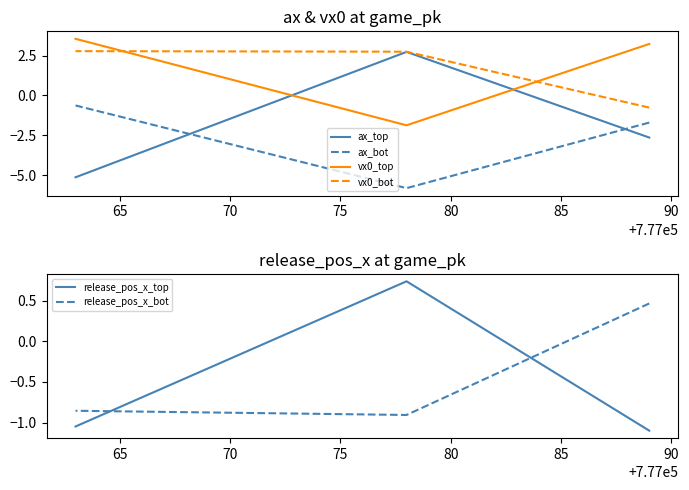

Which series has the largest total across all categories?

vx0_top